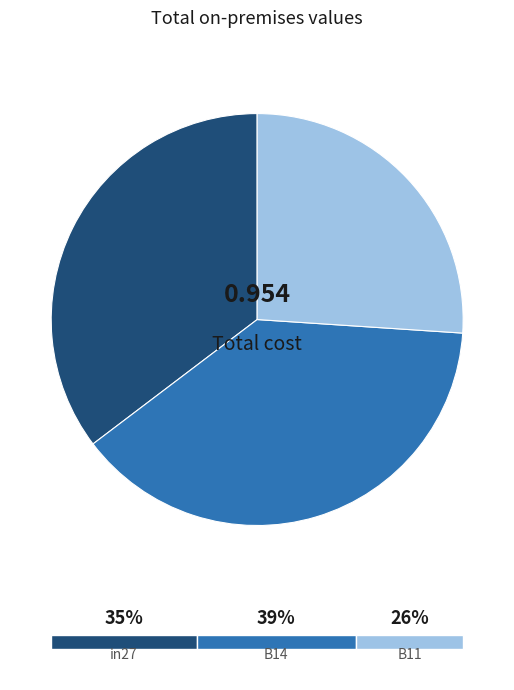

How many slices are in this pie chart?

3